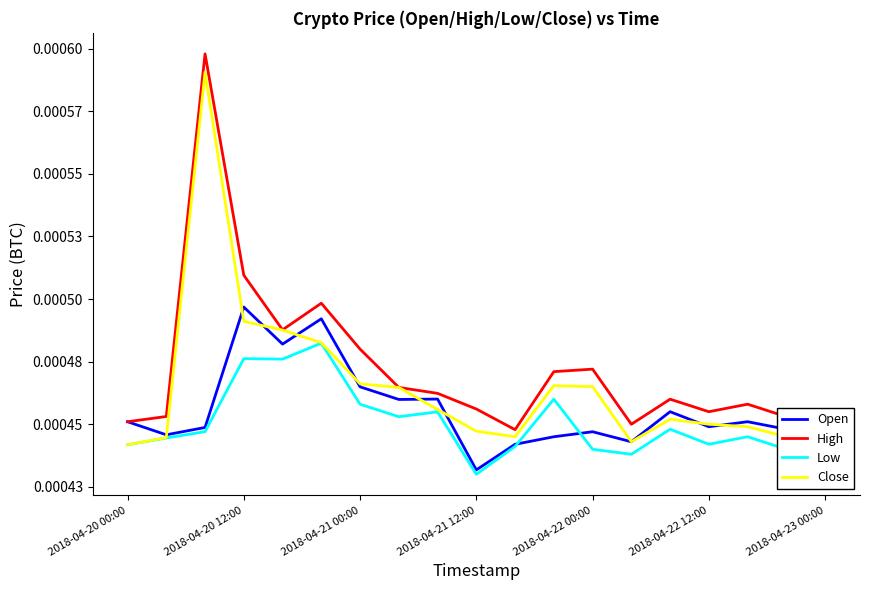

At which label does Low reach its minimum?

2018-04-21 12:00